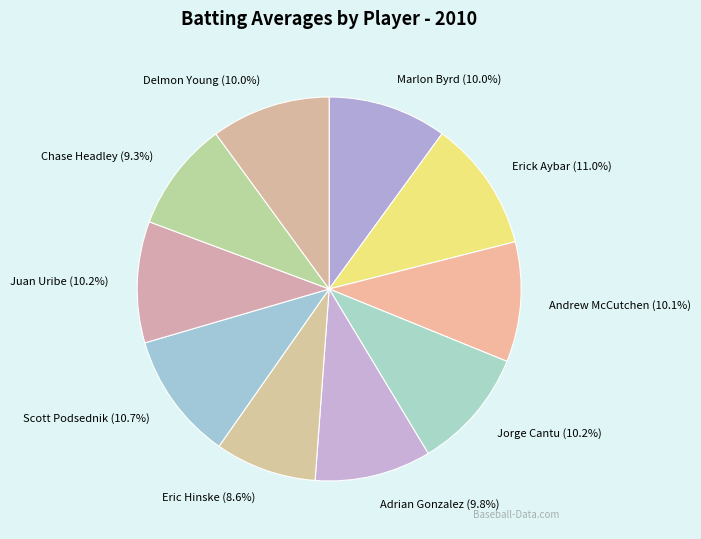

What is the smallest slice in the pie chart?

Eric Hinske